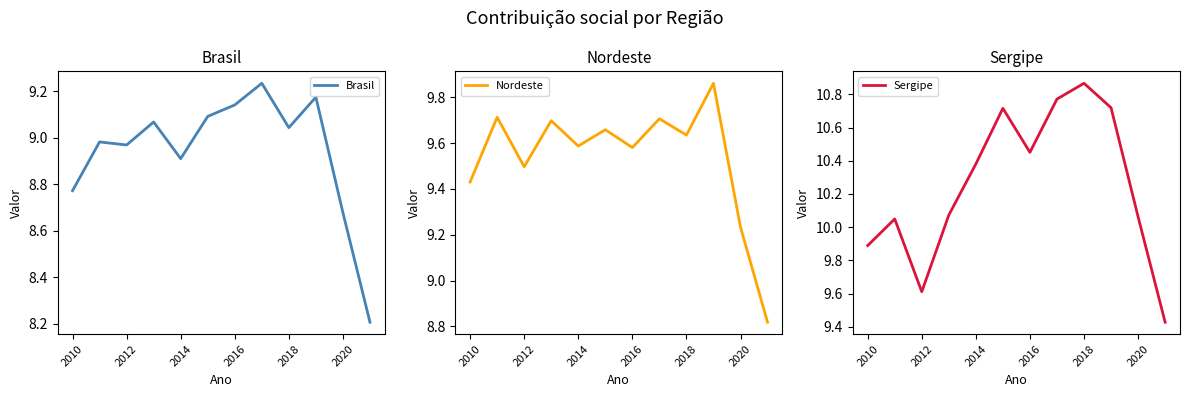

At which label does Nordeste first exceed 9?

2010